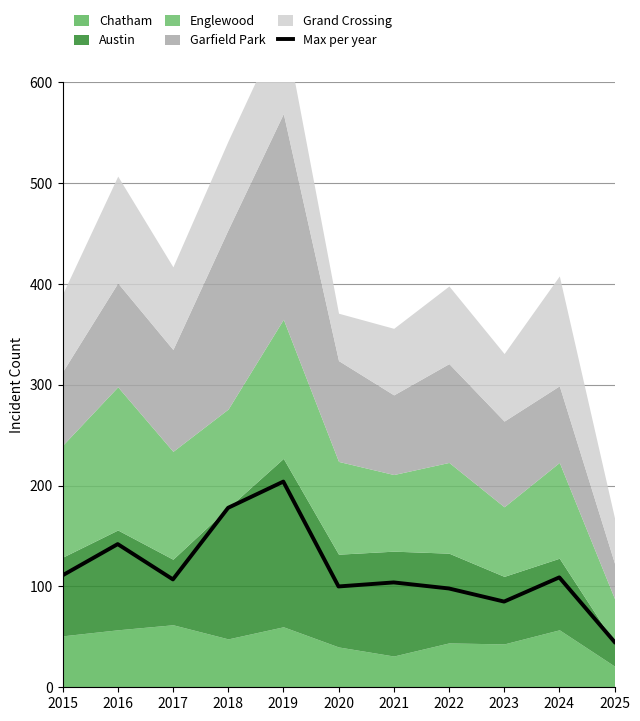

How many lines are shown in the chart?

1